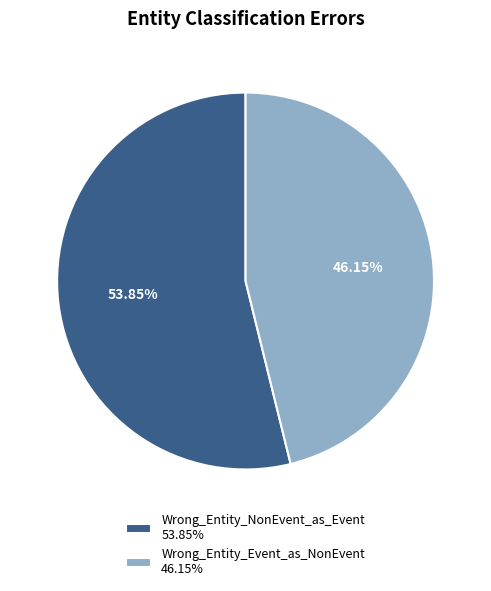

Rank the categories by value from highest to lowest.

Wrong_Entity_NonEvent_as_Event, Wrong_Entity_Event_as_NonEvent